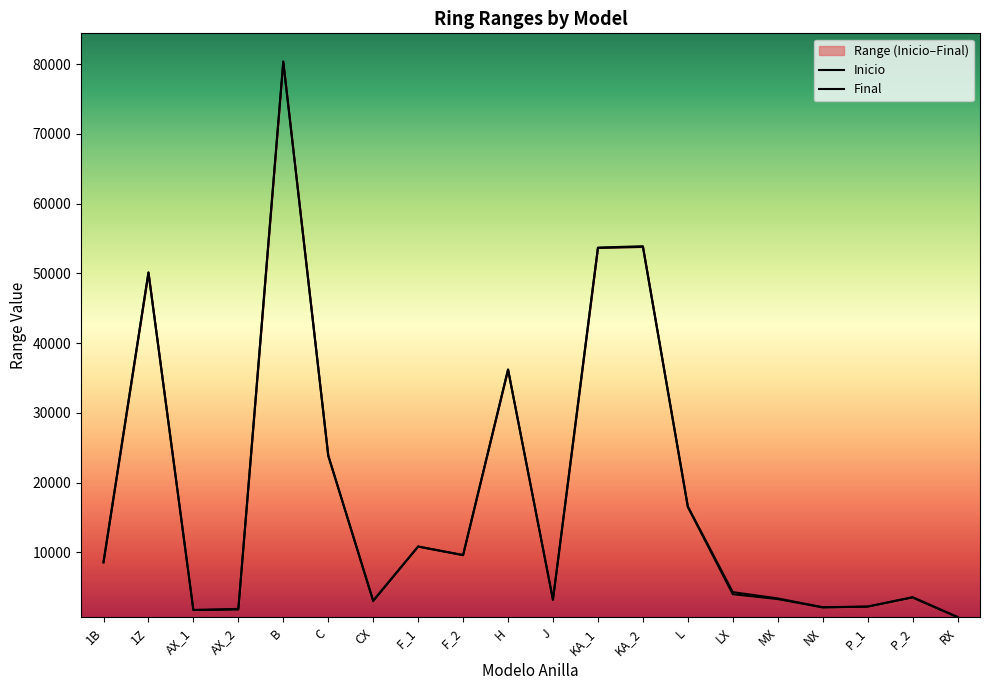

List the labels in order of Inicio value, largest first.

B, KA_2, KA_1, 1Z, H, C, L, F_1, F_2, 1B, LX, P_2, MX, J, CX, P_1, NX, AX_2, AX_1, RX